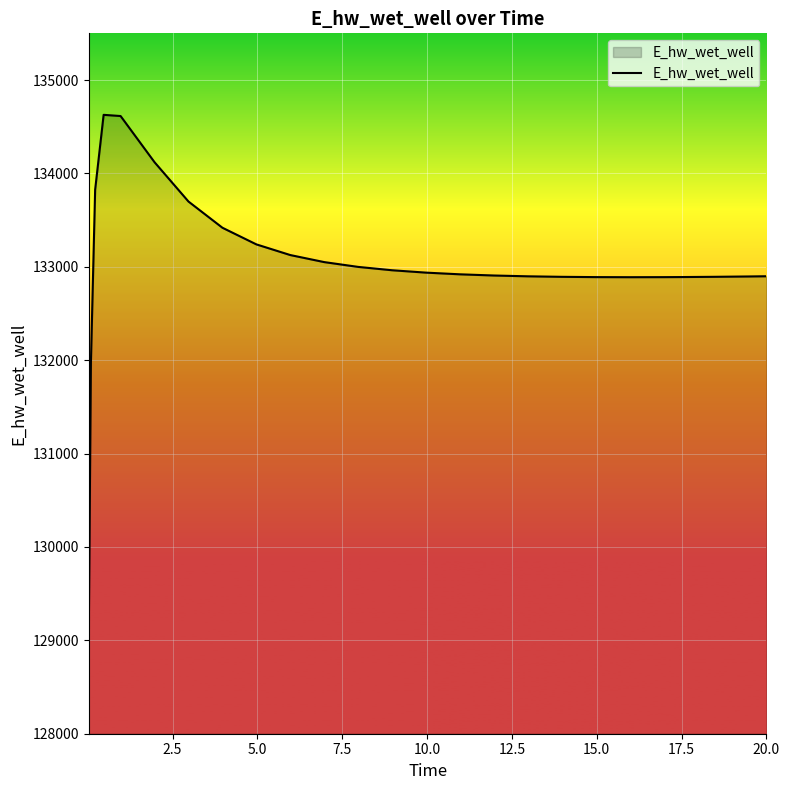

What is the maximum value shown in the chart?

134627.3